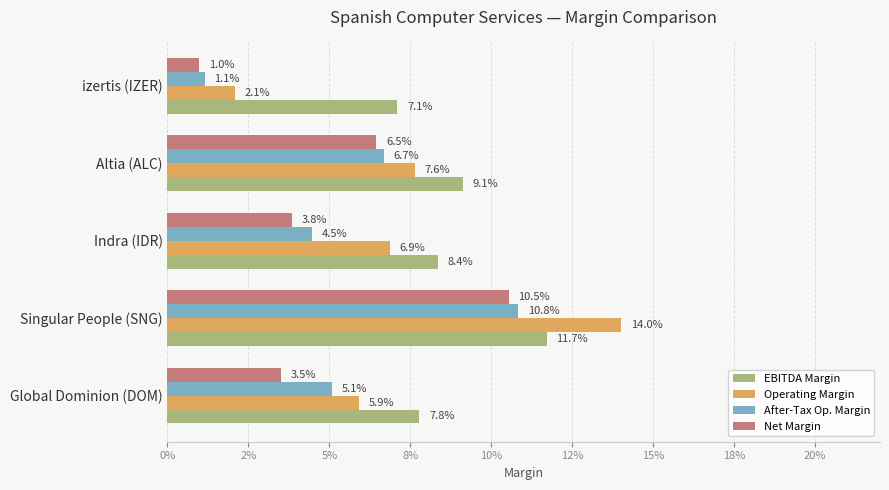

What are all the series names shown in the legend?

EBITDA Margin, Operating Margin, After-Tax Op. Margin, Net Margin